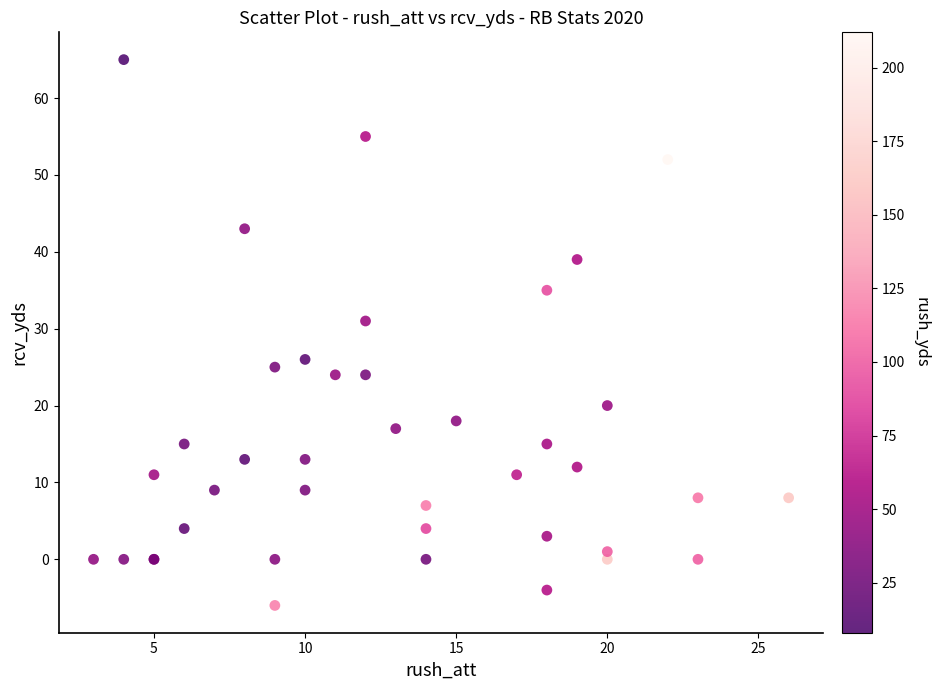

What Y value in the scatter plot is closest to 29?

31